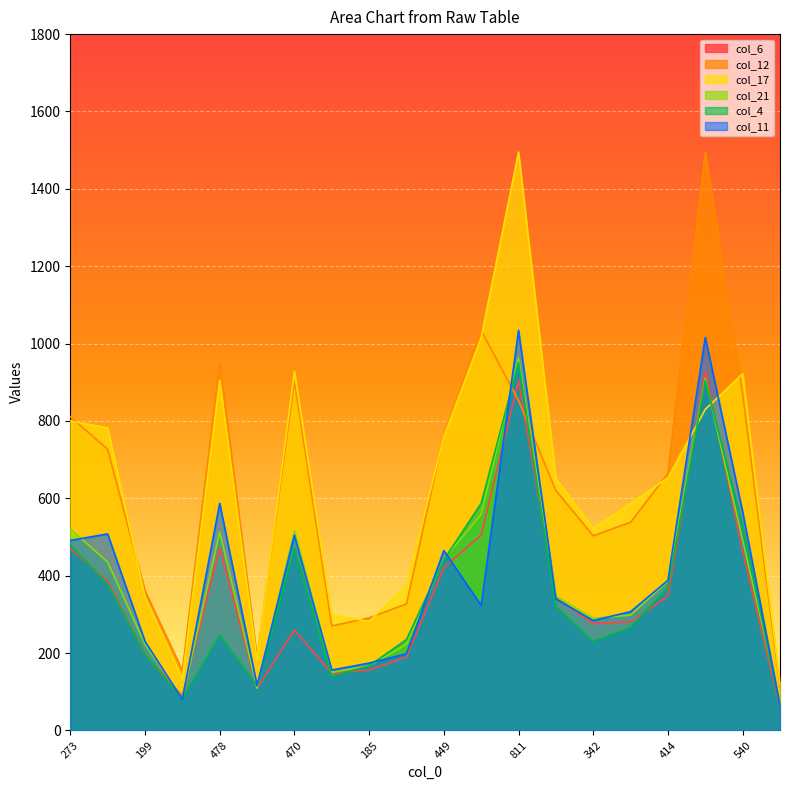

Between which two adjacent categories do col_4 and col_12 first intersect?

491 and 811